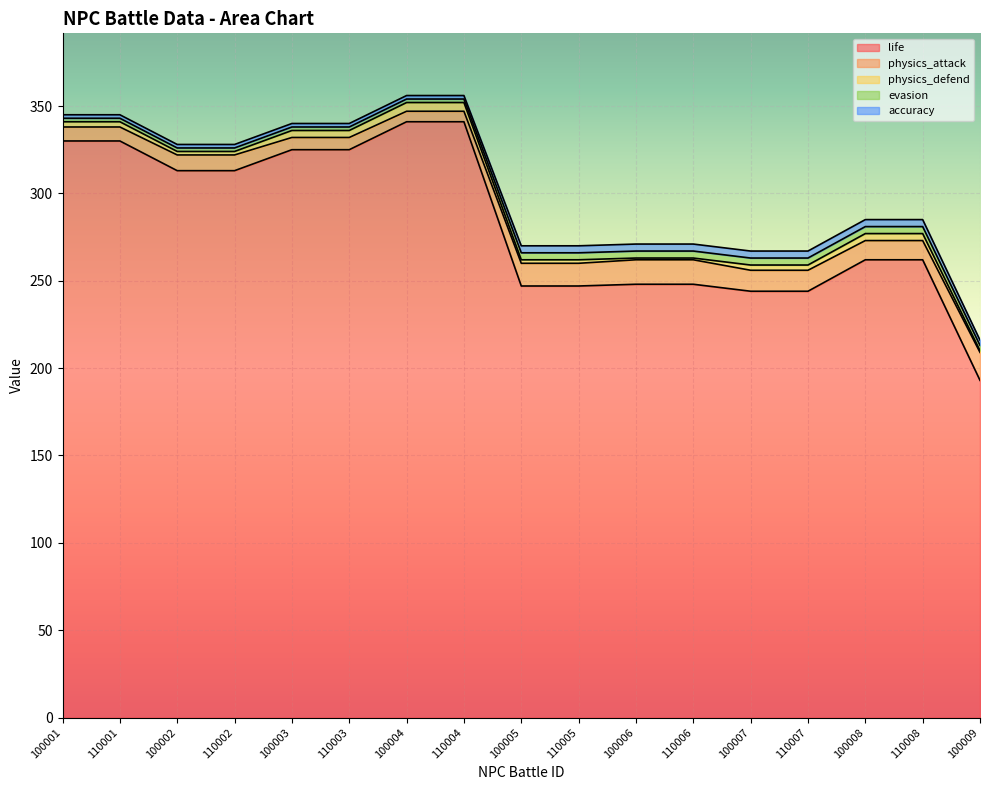

Reading left to right, extract all data points from this chart.

life: 330	330	313	313	325	325	341	341	247	247	248	248	244	244	262	262	193
physics_attack: 8	8	9	9	7	7	6	6	13	13	14	14	12	12	11	11	16
physics_defend: 3	3	2	2	4	4	5	5	2	2	1	1	3	3	4	4	1
evasion: 2	2	2	2	2	2	2	2	4	4	4	4	4	4	4	4	3
accuracy: 2	2	2	2	2	2	2	2	4	4	4	4	4	4	4	4	3